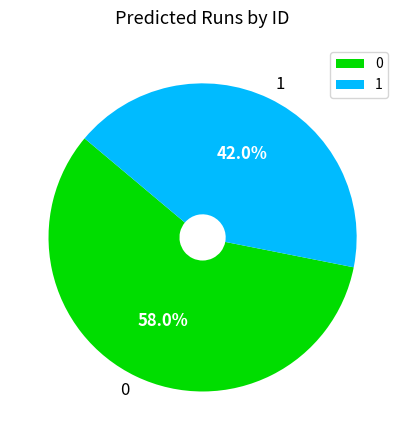

What is the ratio of the value at 0 to the value at 1?

1.4